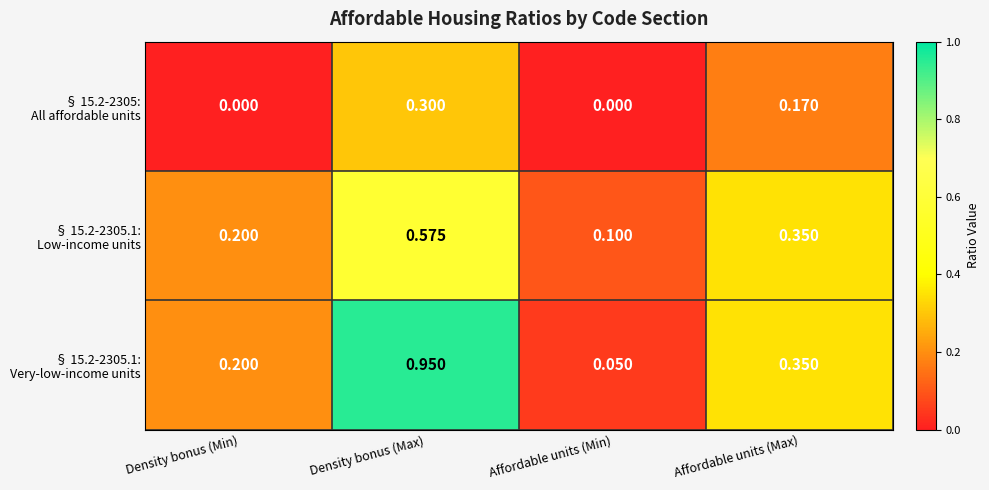

At which category is the sum across all series the highest?

Density bonus (Max)